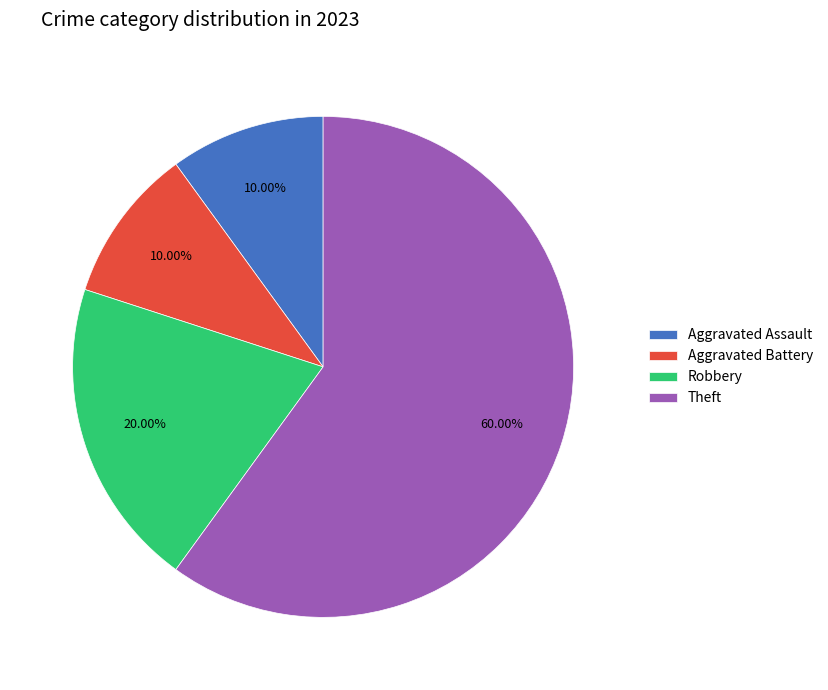

How much of the chart is everything except Aggravated Assault?

90.0%